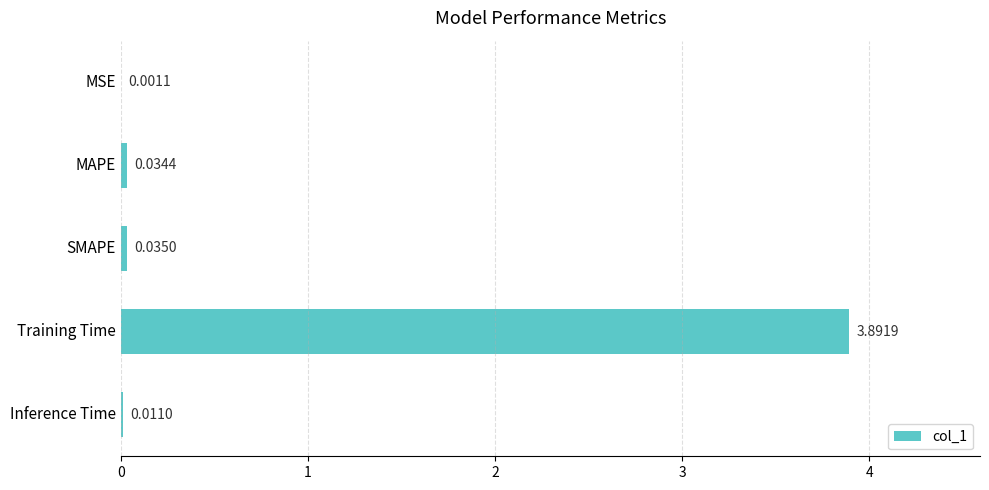

At which category does the chart reach its peak across all series?

Training Time